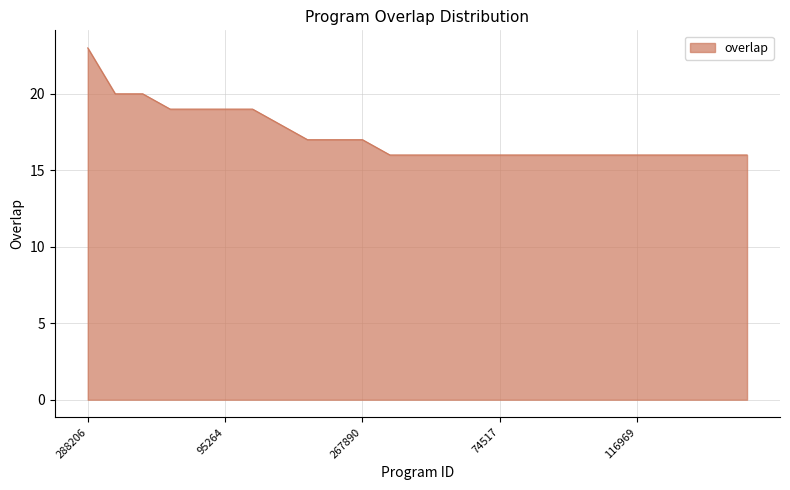

What is the maximum value shown in the chart?

23